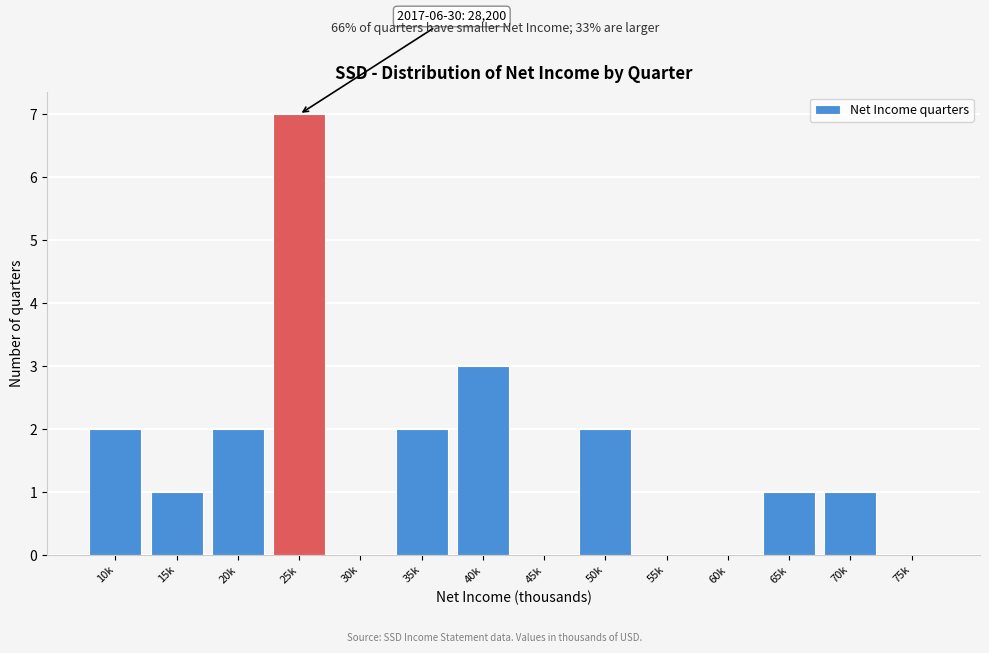

Reading left to right, list all the values displayed in this chart.

10k=2	15k=1	20k=2	25k=7	30k=0	35k=2	40k=3	45k=0	50k=2	55k=0	60k=0	65k=1	70k=1	75k=0